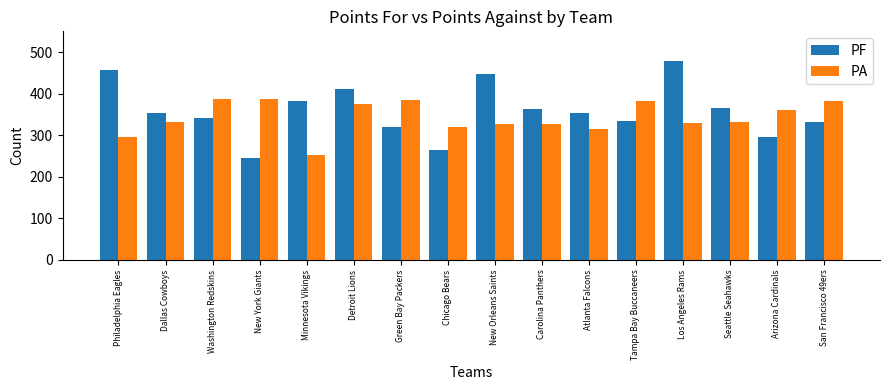

What is the sum of the PF values at Green Bay Packers and Arizona Cardinals?

615